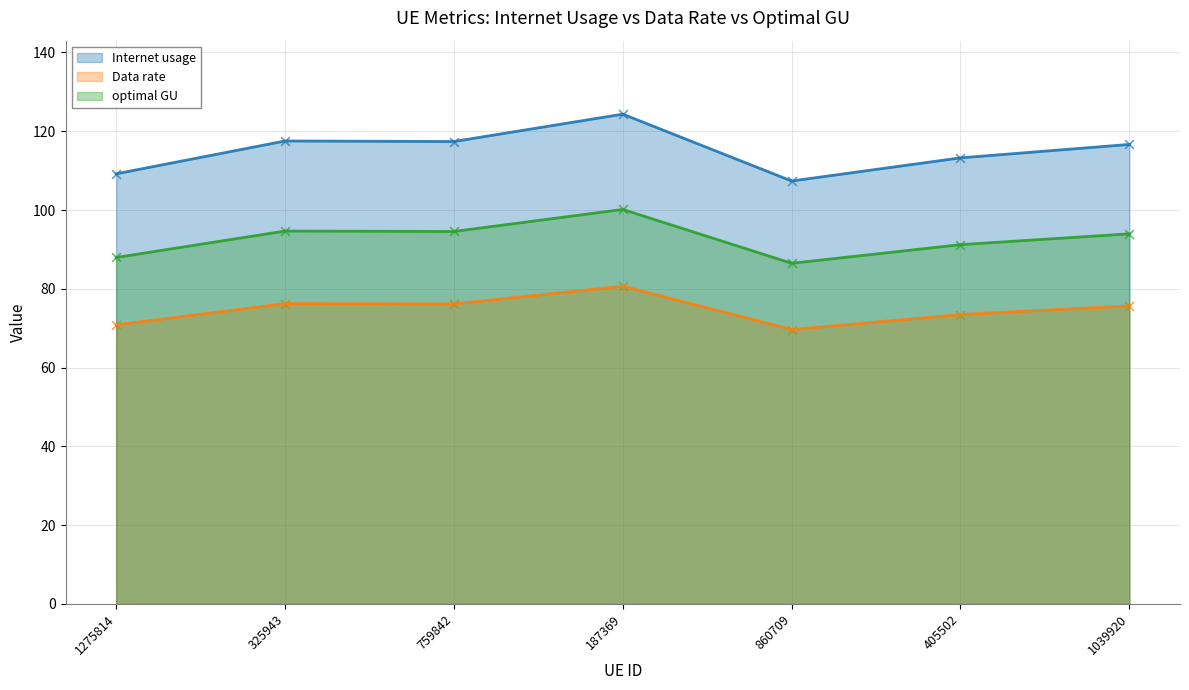

At which category is the sum across all series the highest?

187369